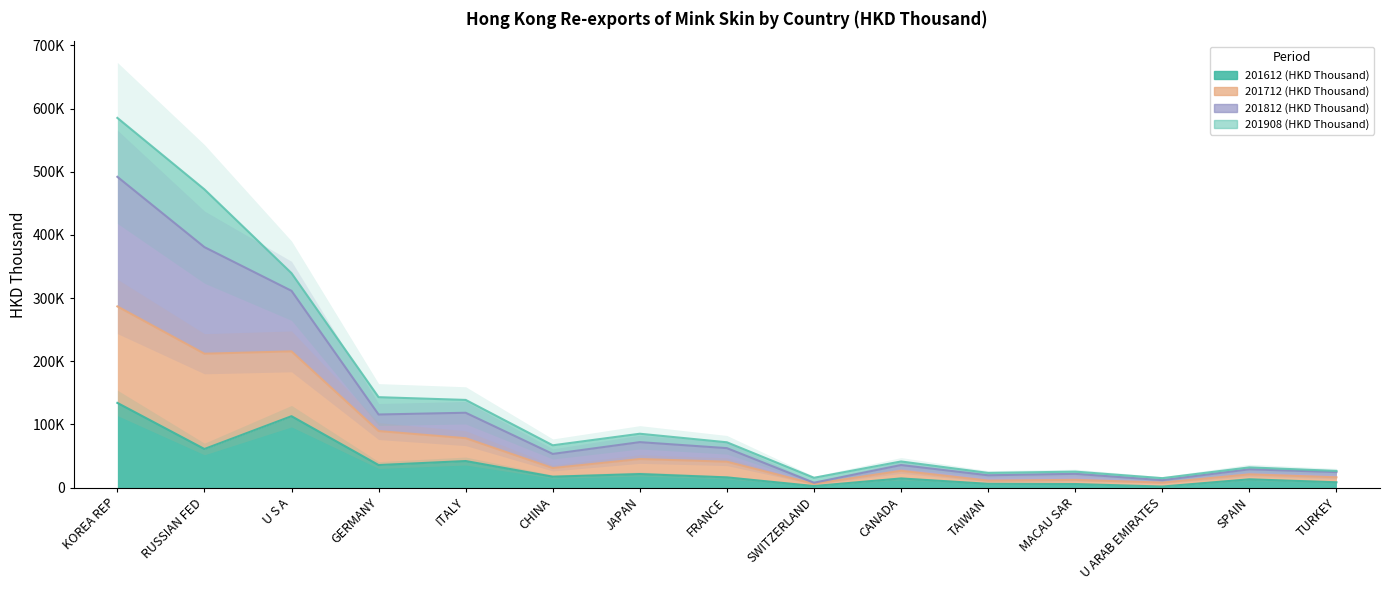

The value of 201612 (HKD Thousand) at U S A is 113085.5. True or false?

True